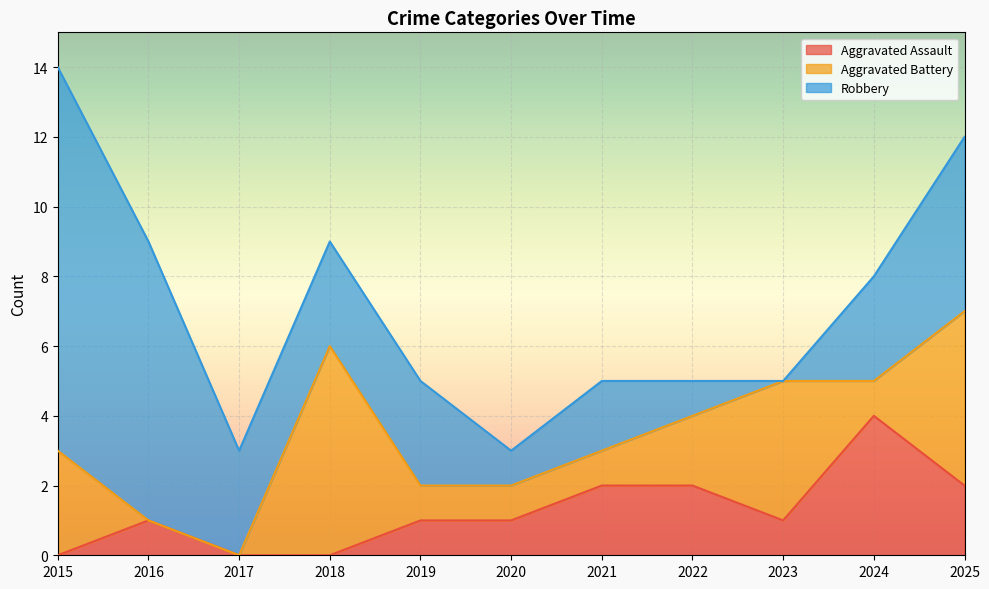

Which label corresponds to the largest value in the chart?

2015